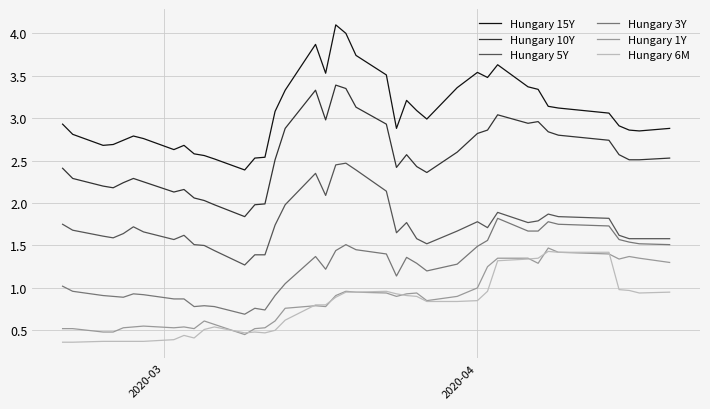

What is the smallest value displayed?

0.4